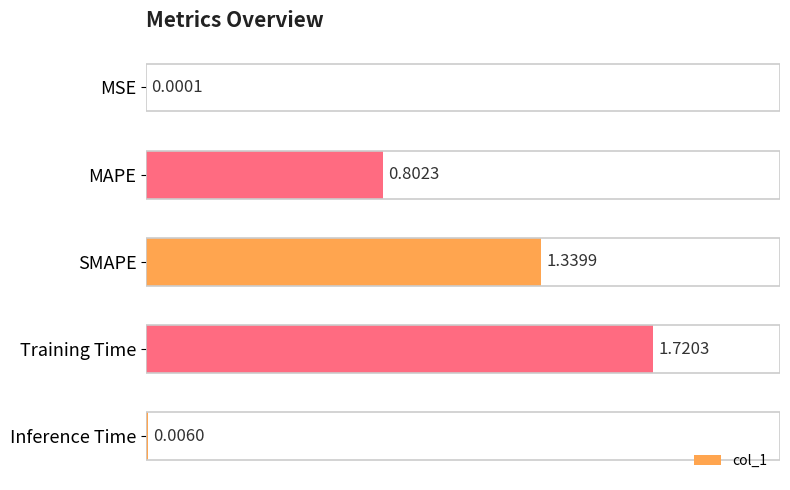

Between Training Time and MAPE, which is larger?

Training Time